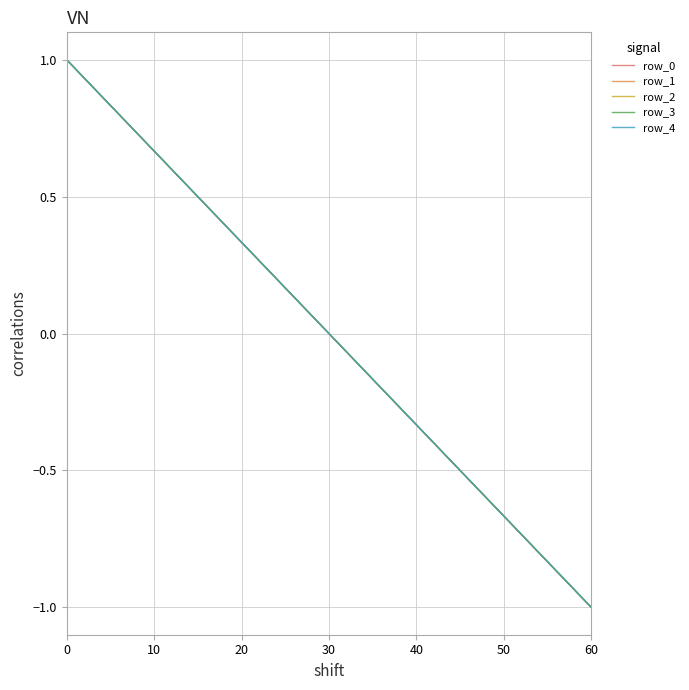

What is the lowest value of the row_0 series?

-1.0